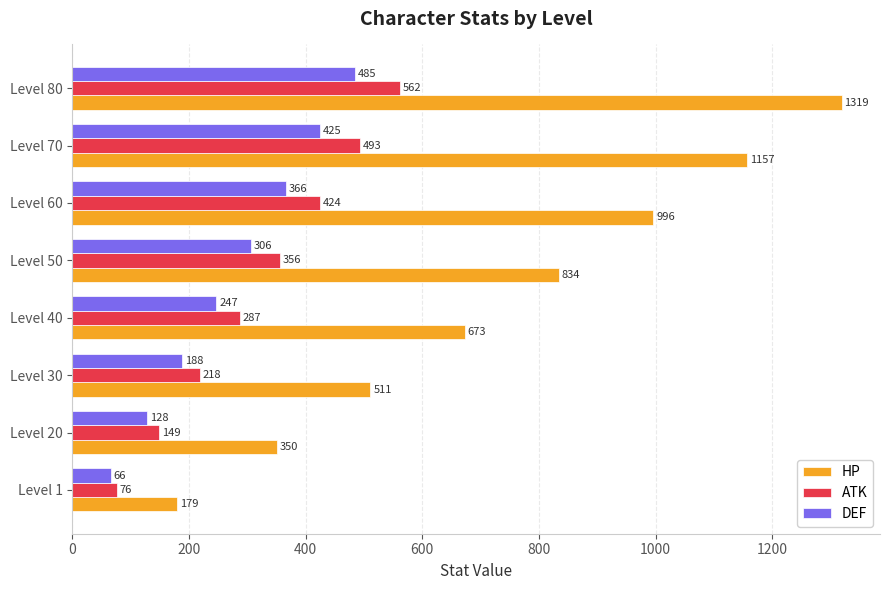

List the labels in order of HP value, smallest first.

Level 1, Level 20, Level 30, Level 40, Level 50, Level 60, Level 70, Level 80